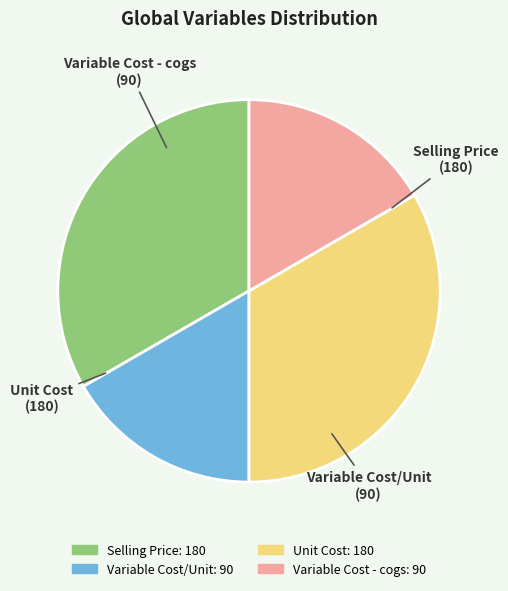

Does Variable Cost - cogs account for over 50% of the chart?

No